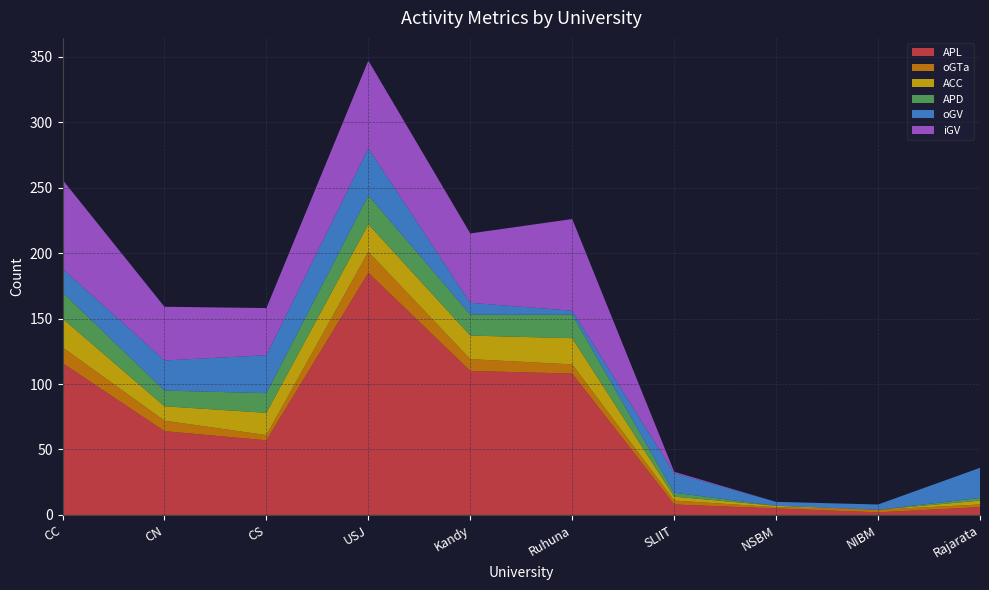

Reading left to right, extract all data points from this chart.

APL: 116	64	57	185	110	108	8	5	2	6
oGTa: 12	8	4	16	9	7	3	1	2	2
ACC: 22	11	17	21	18	20	3	1	0	3
APD: 20	12	15	22	16	18	3	0	0	2
oGV: 18	23	29	36	9	3	15	3	4	23
iGV: 68	41	36	67	53	70	1	0	0	0